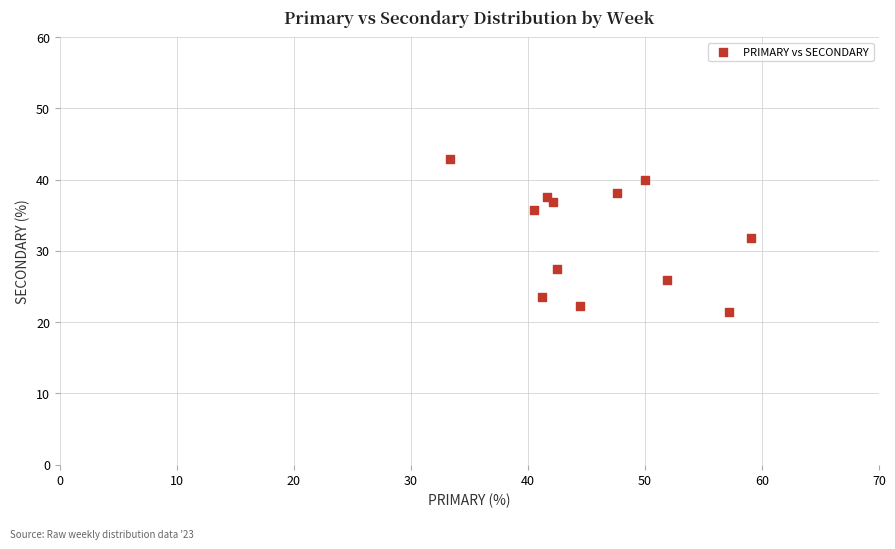

What is the average X value?

46.0